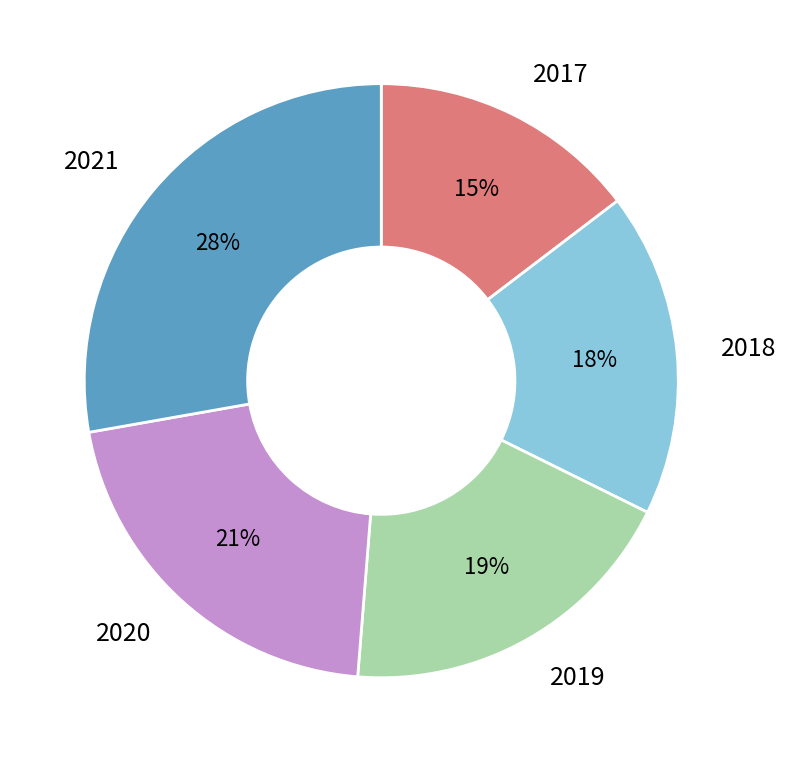

Count the number of slices in the pie.

5